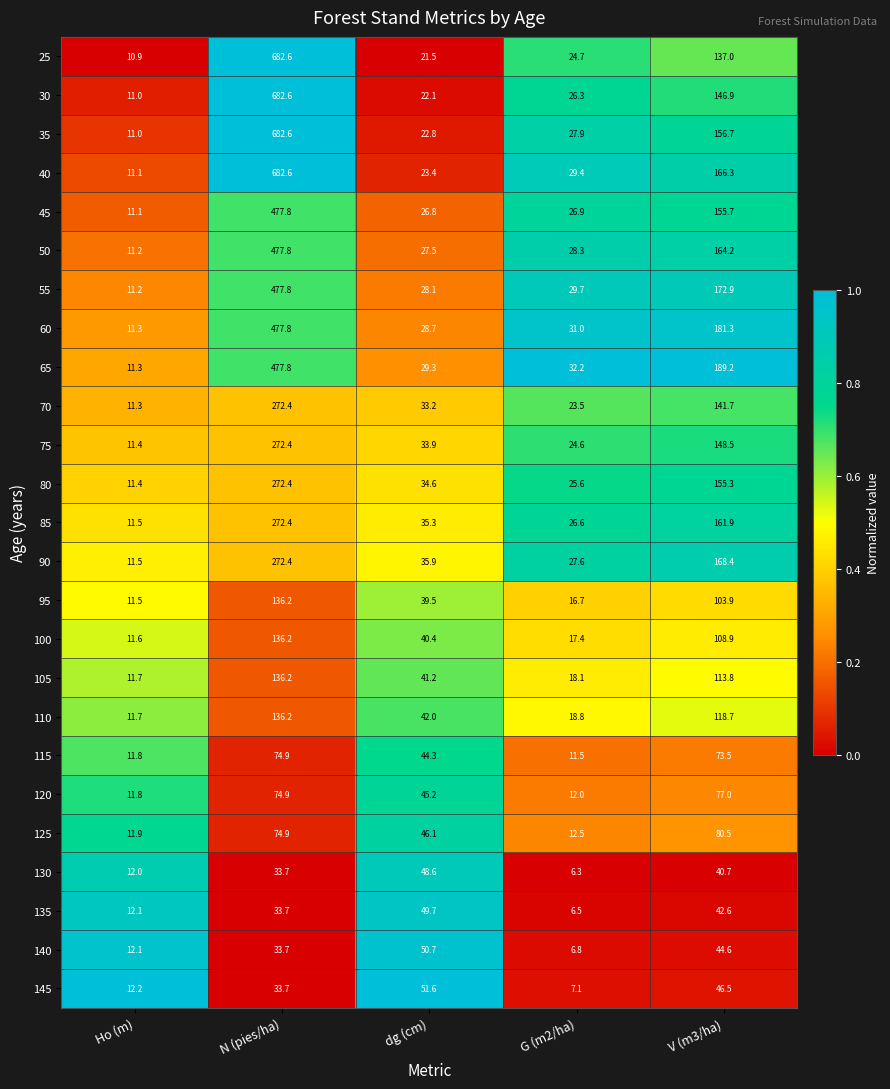

The 65 series shows 11.3 at Ho (m). True or false?

True